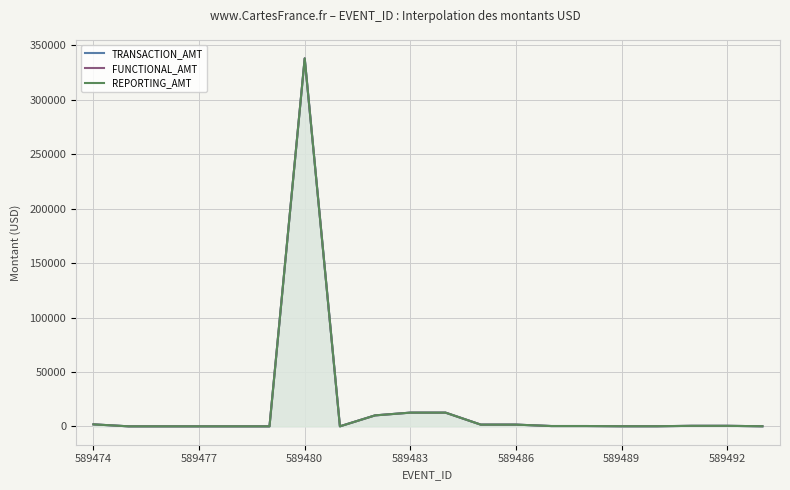

How many distinct data groups are displayed?

3